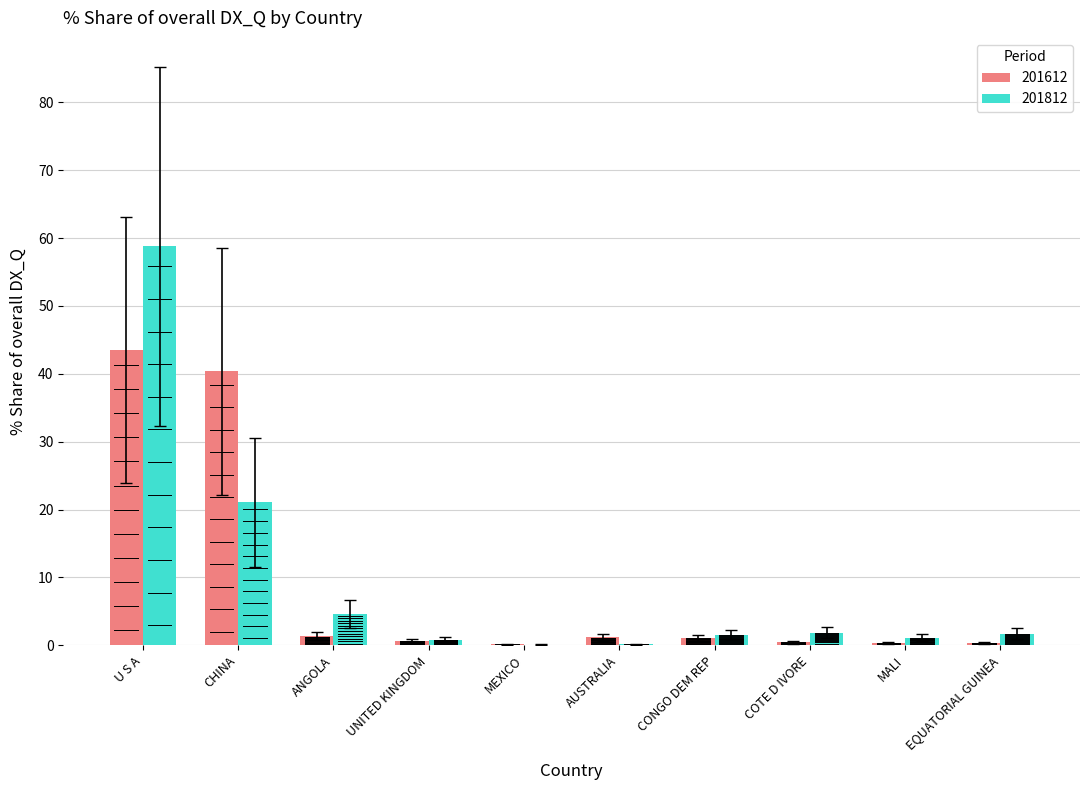

What is the sum of all 201812 values?

91.8